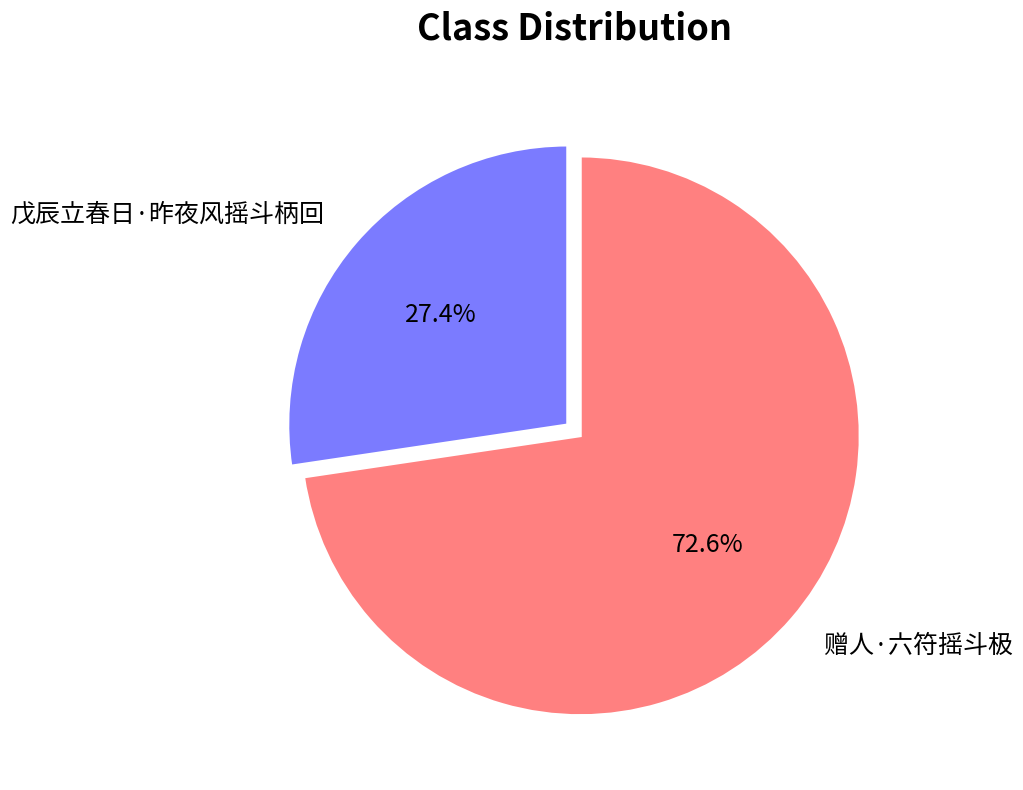

What percentage do 戊辰立春日·昨夜风摇斗柄回 and 赠人·六符摇斗极 together represent?

100.0%